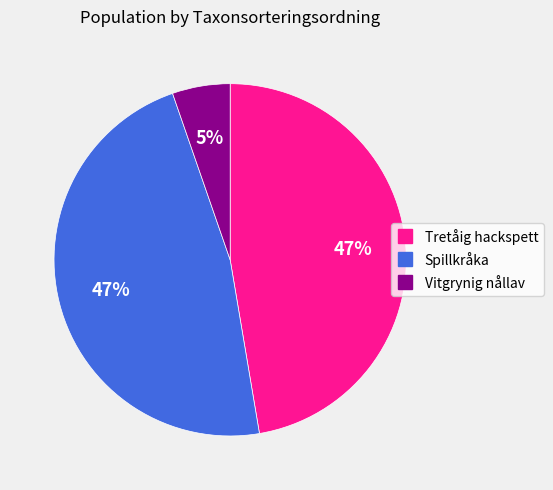

Which has a higher value, Vitgrynig nållav or Spillkråka?

Spillkråka